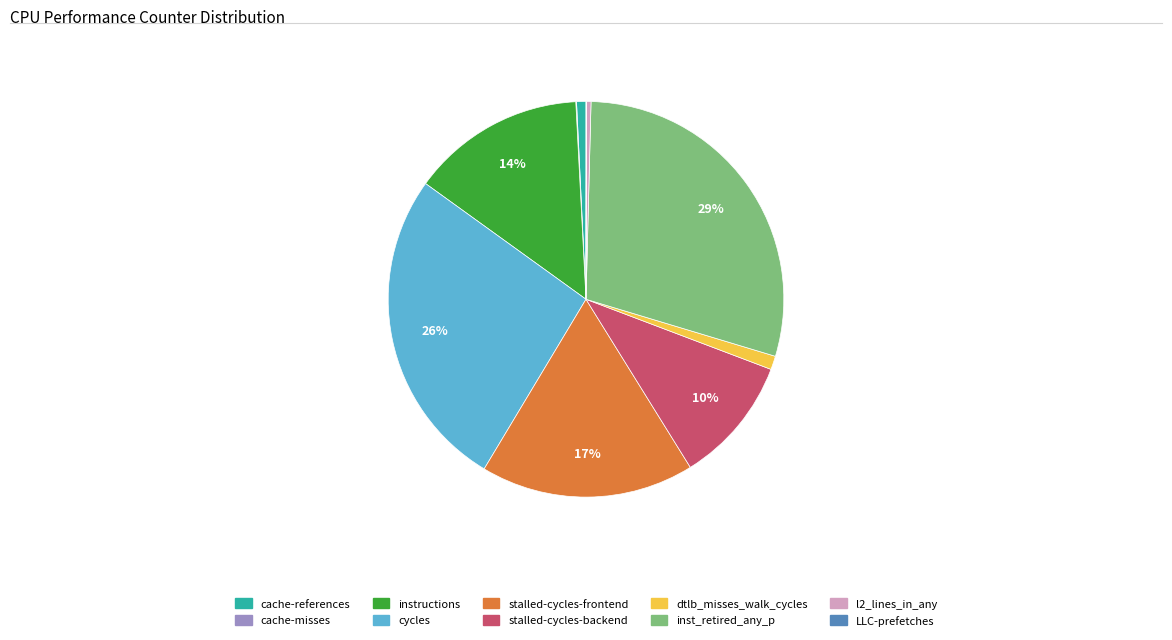

Which category has the biggest portion of the pie?

inst_retired_any_p